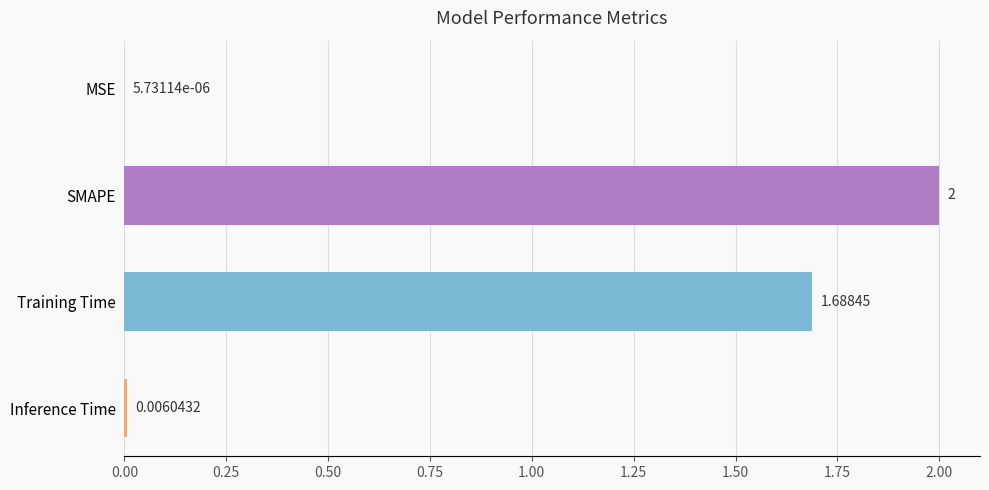

Between Inference Time and Training Time, which is larger?

Training Time